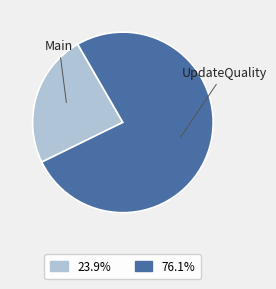

Is there any slice that represents more than half of the pie?

Yes